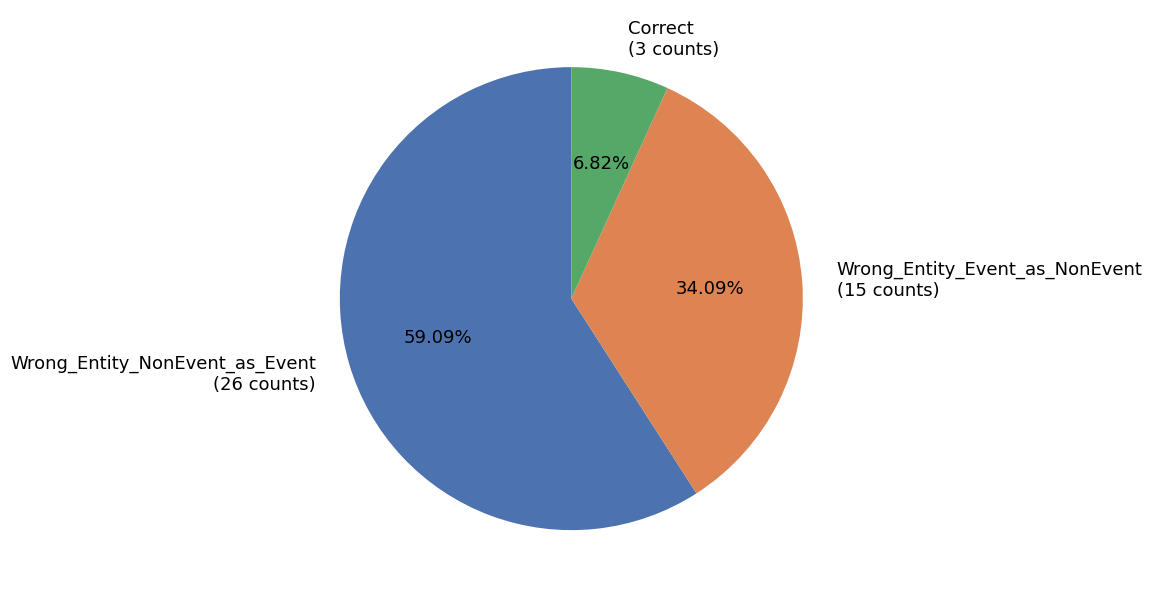

Combined, do Wrong_Entity_Event_as_NonEvent and Correct account for over 50%?

No